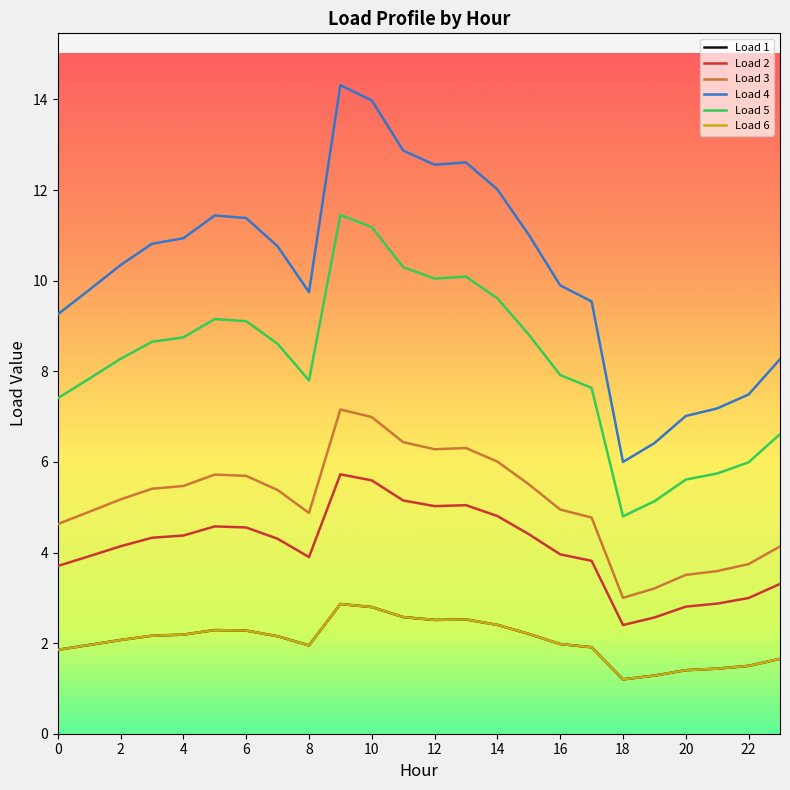

Is this an area chart (filled region under the line)?

No